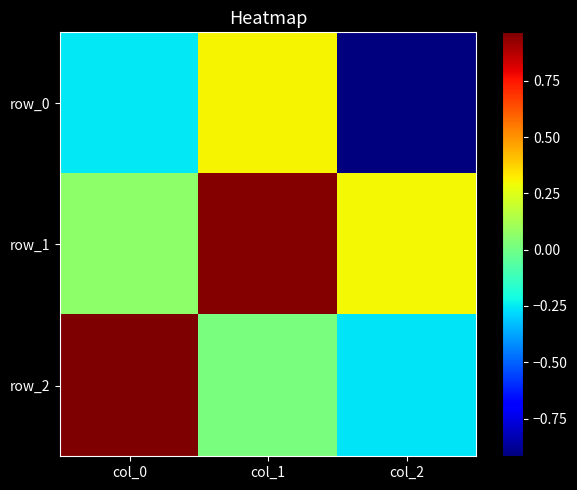

What is the greatest value displayed?

1.0